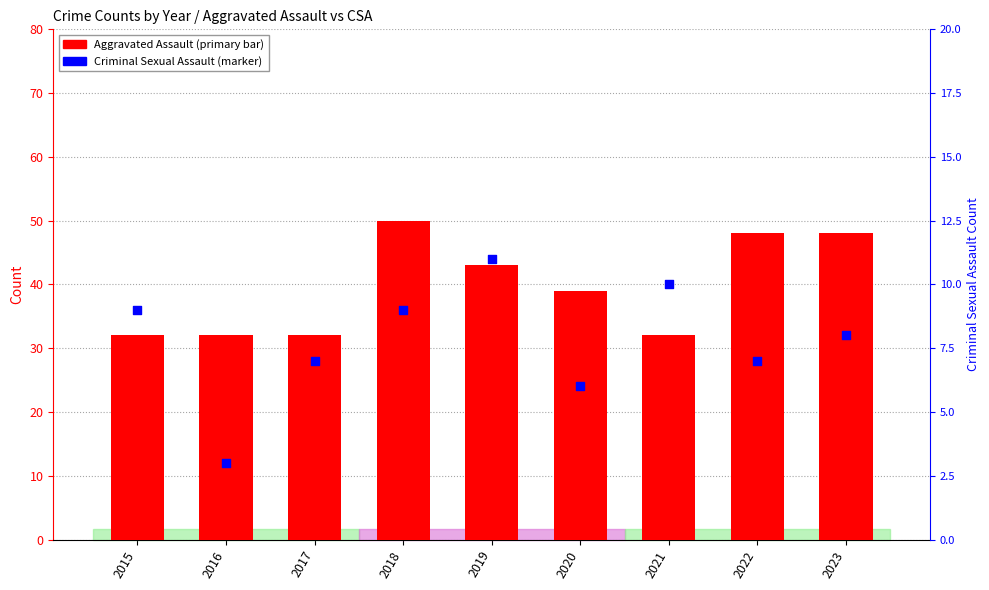

Which series contains the highest Y value?

Aggravated Assault